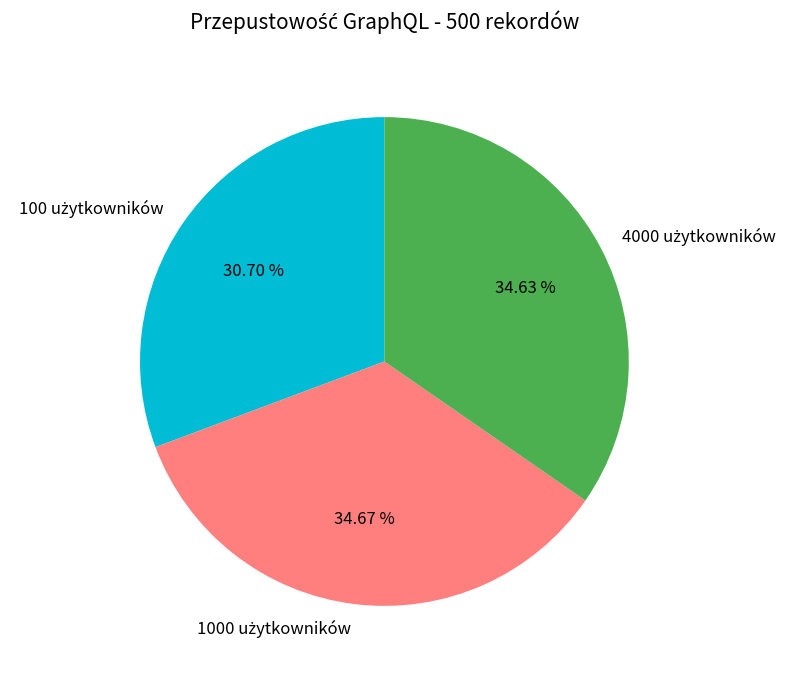

Is there any slice that represents more than half of the pie?

No